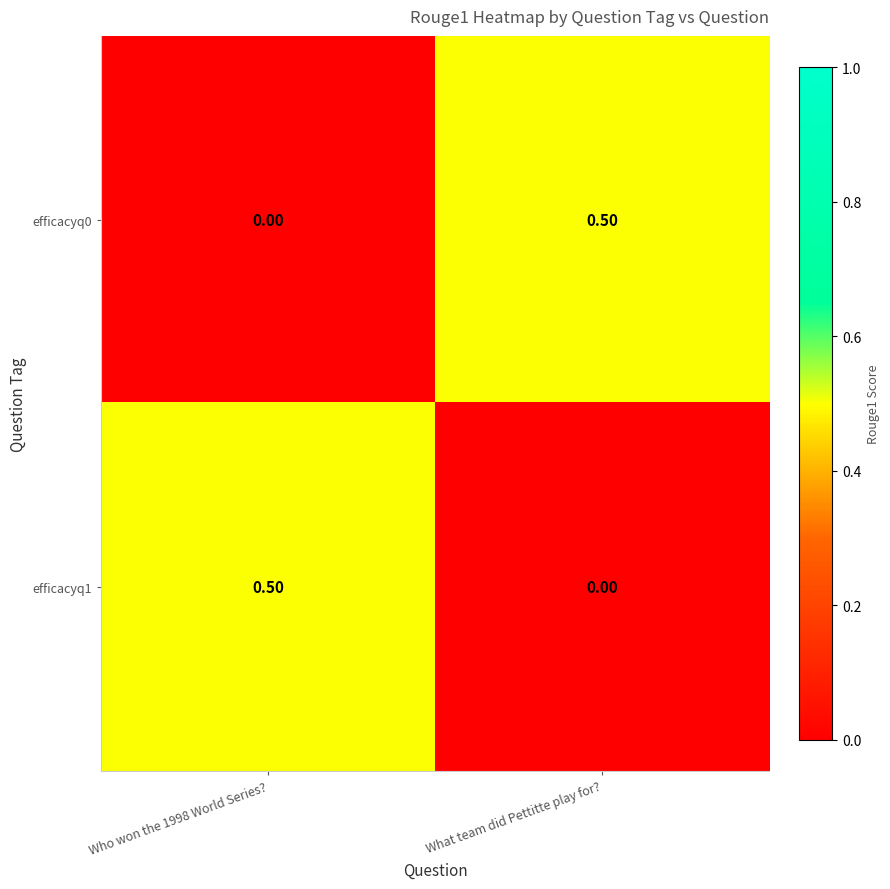

What is the total value across all series at What team did Pettitte play for??

0.5